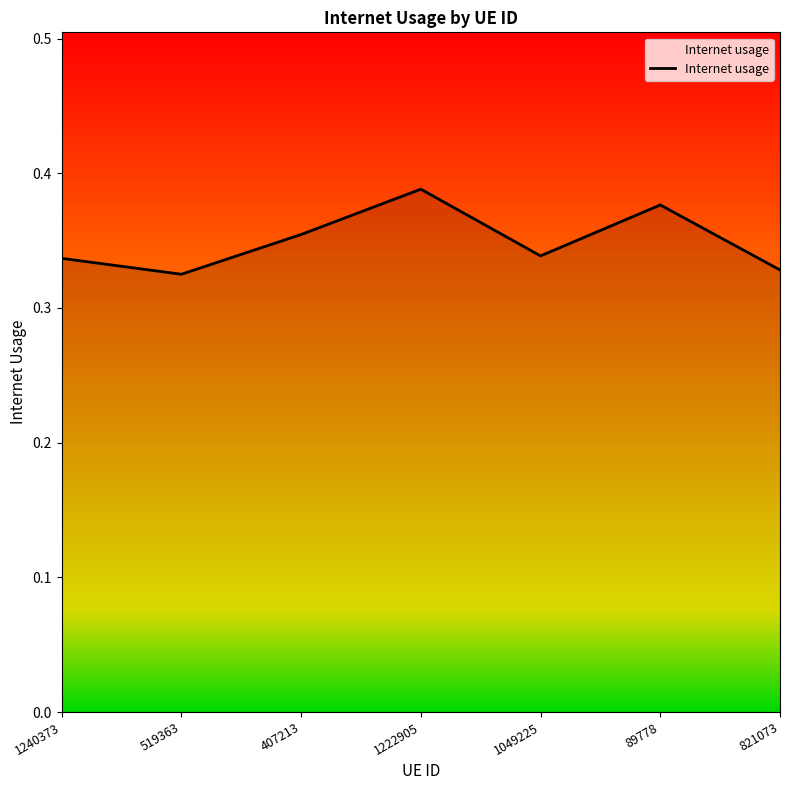

True or false: the data shows 0.1 at 519363.

False